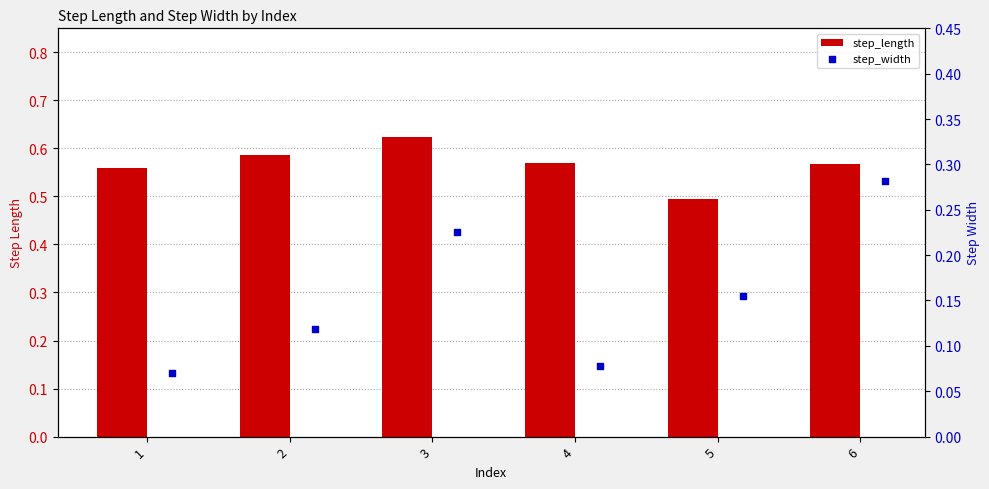

At how many categories does at least one series exceed 0?

6